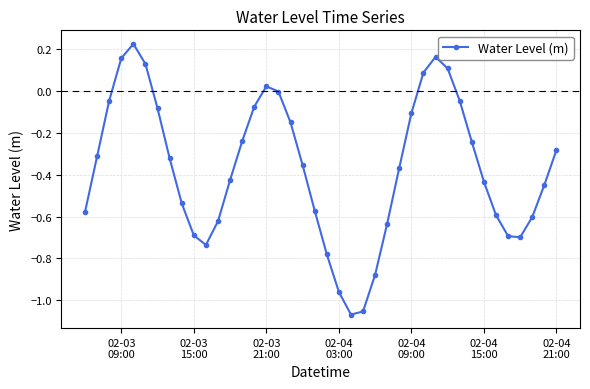

How many series are shown in this chart?

1